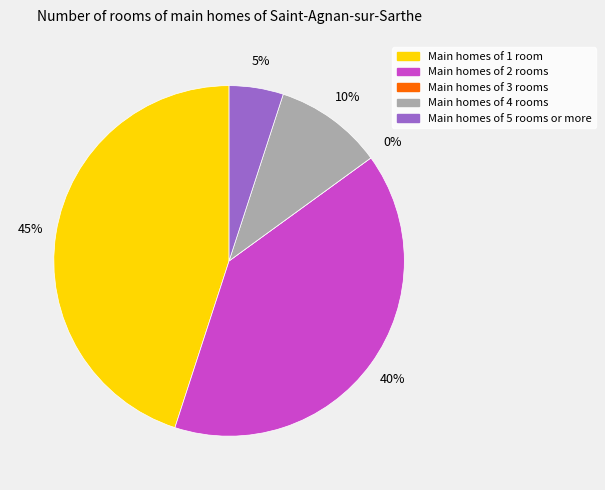

Is it true that FC=0 is 45% of the pie?

True